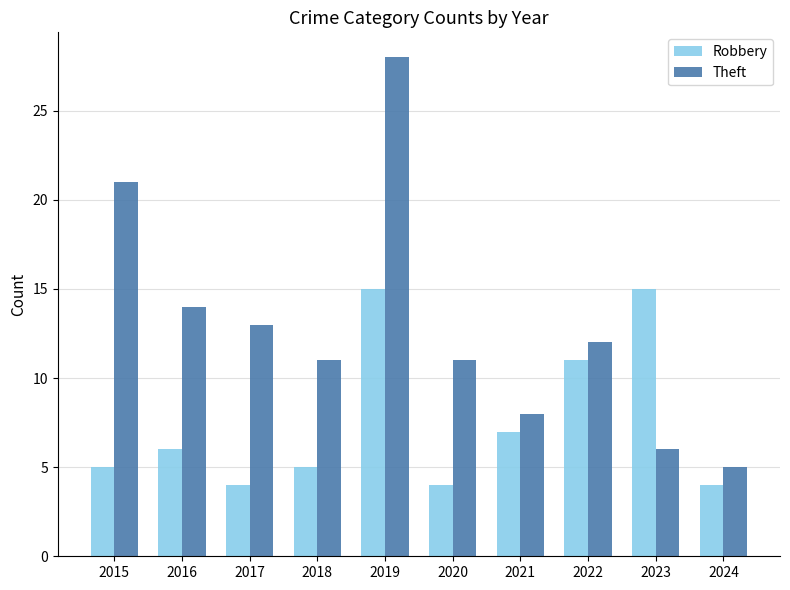

What is the difference between the second highest and minimum values in the Theft series?

16